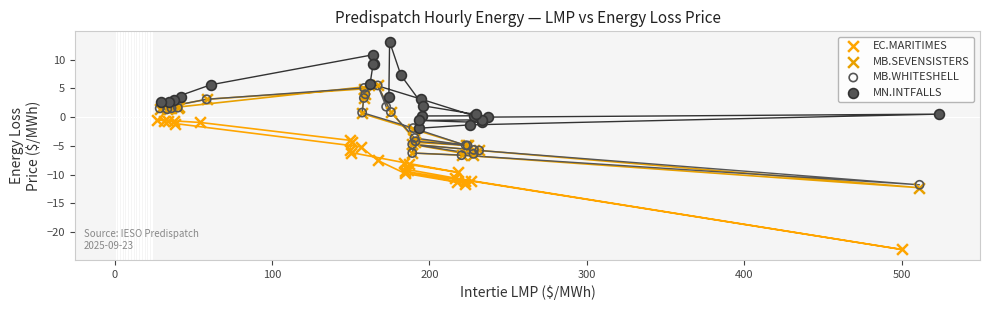

Which series reaches the maximum Y coordinate?

MN.INTFALLS